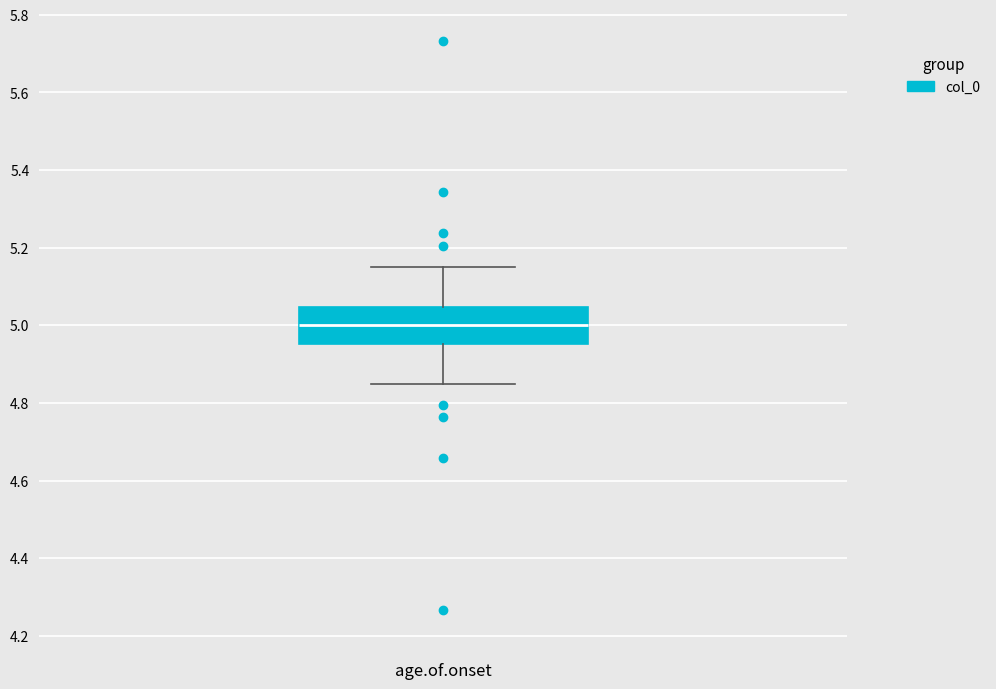

Where does the lower whisker of the box end on the y-axis? The values are not printed on the chart, so give them approximately, as read against the axis.

4.84